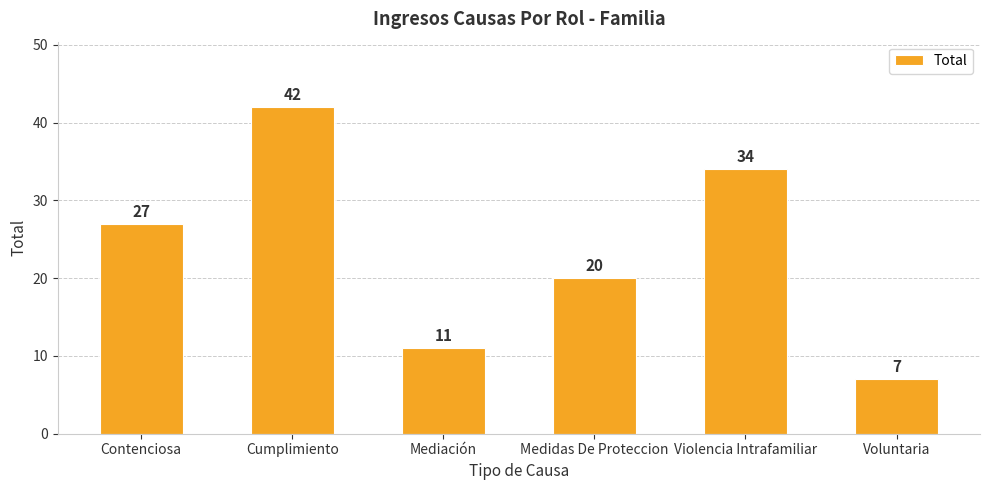

What is the difference between the second highest and second lowest values?

23